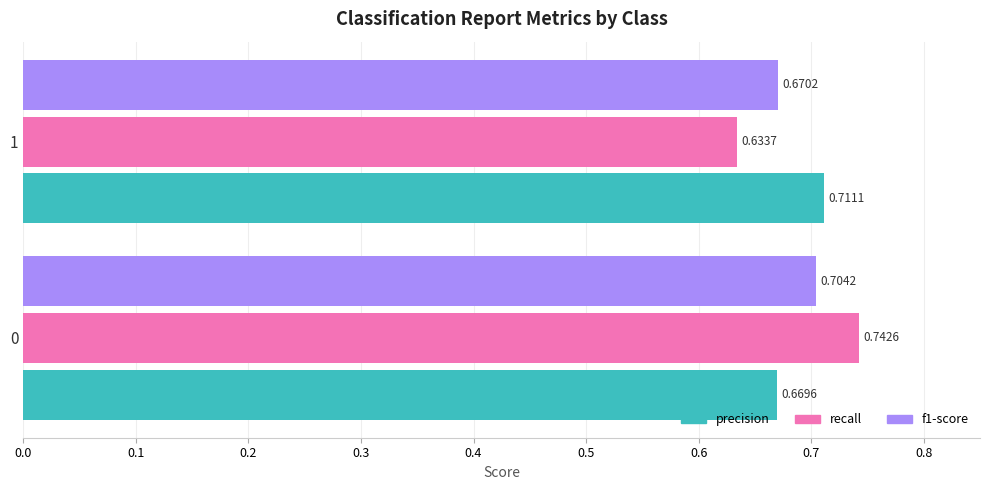

Rank the categories by precision value from lowest to highest.

0, 1